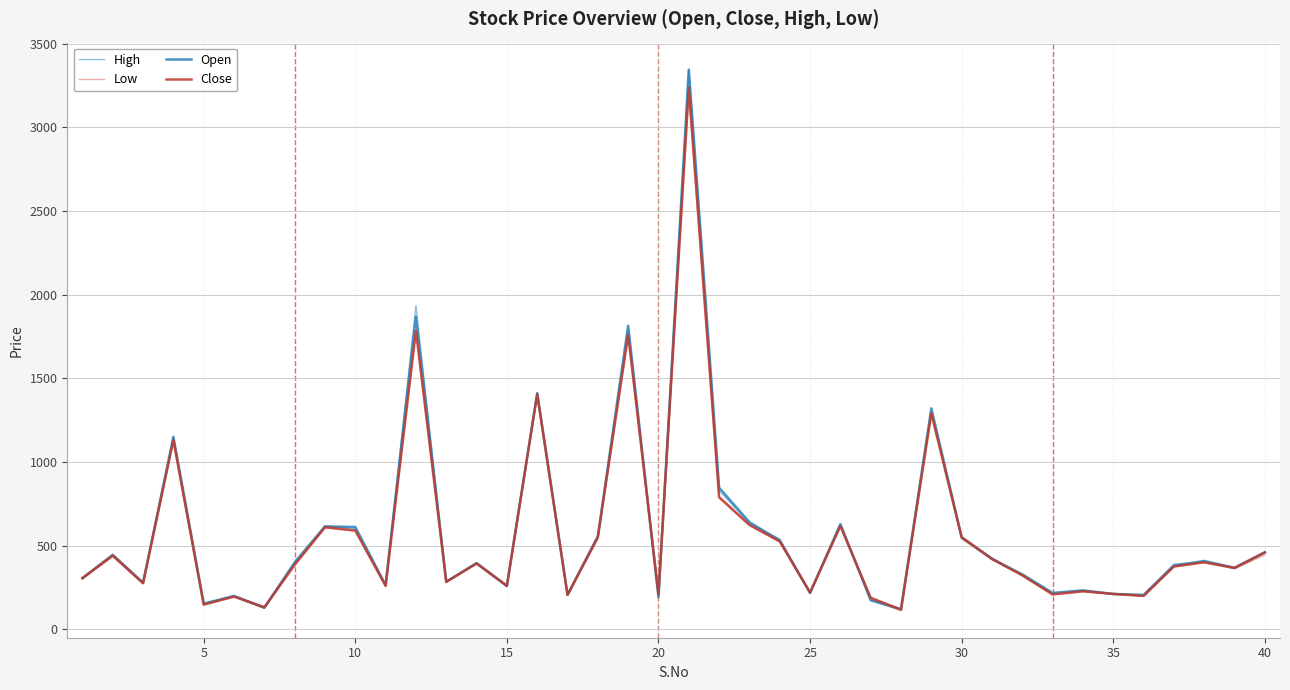

What is the highest value of the High series?

3345